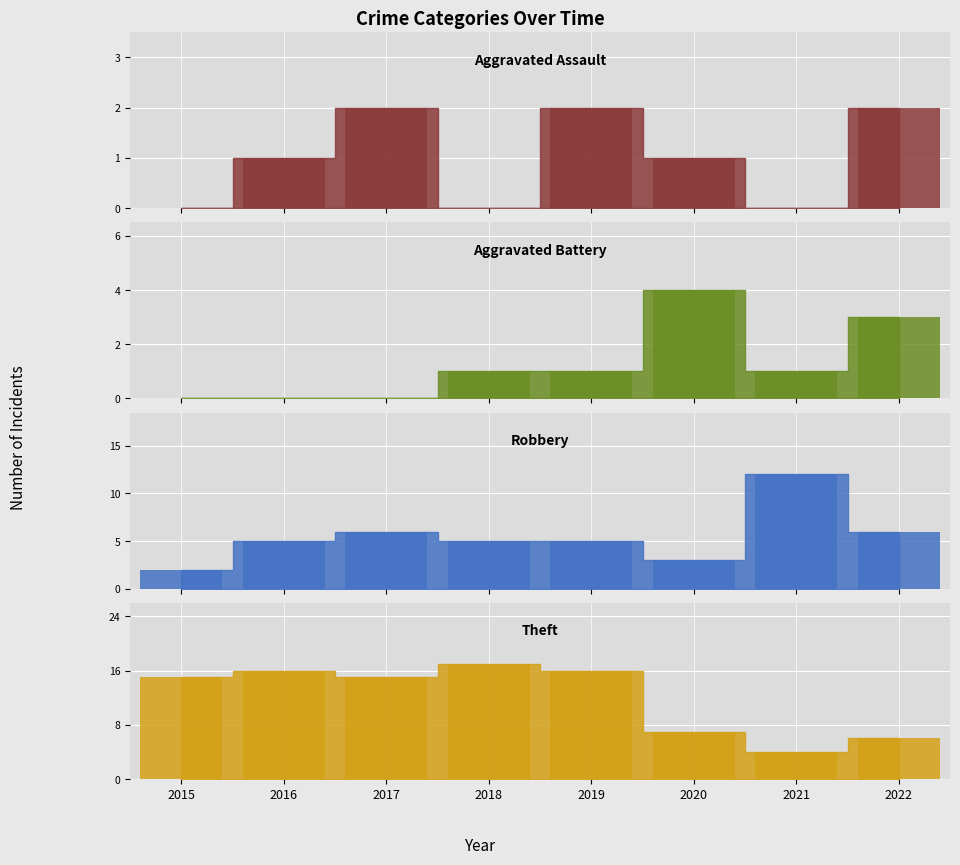

What is the value of the Robbery bar at the 1st from the left?

2